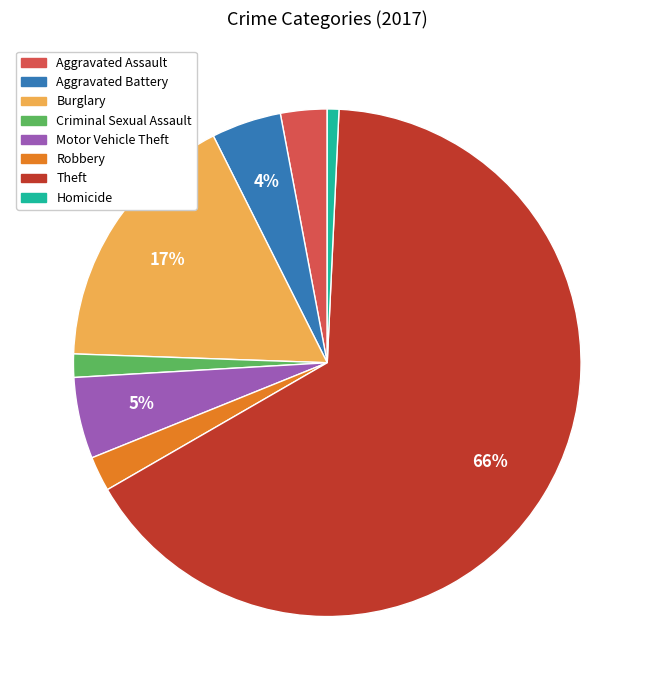

Which slice is the largest?

Theft